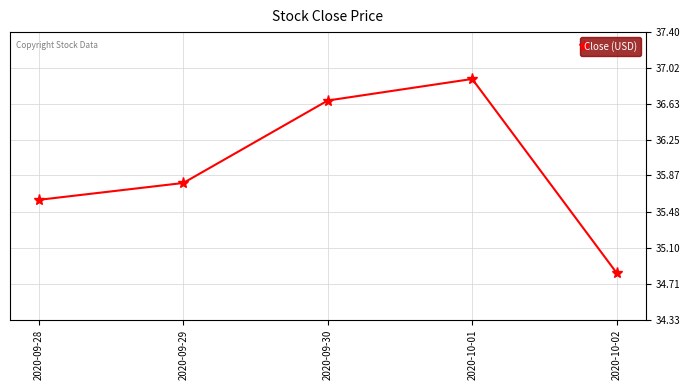

What is the difference between the maximum and minimum values?

2.1